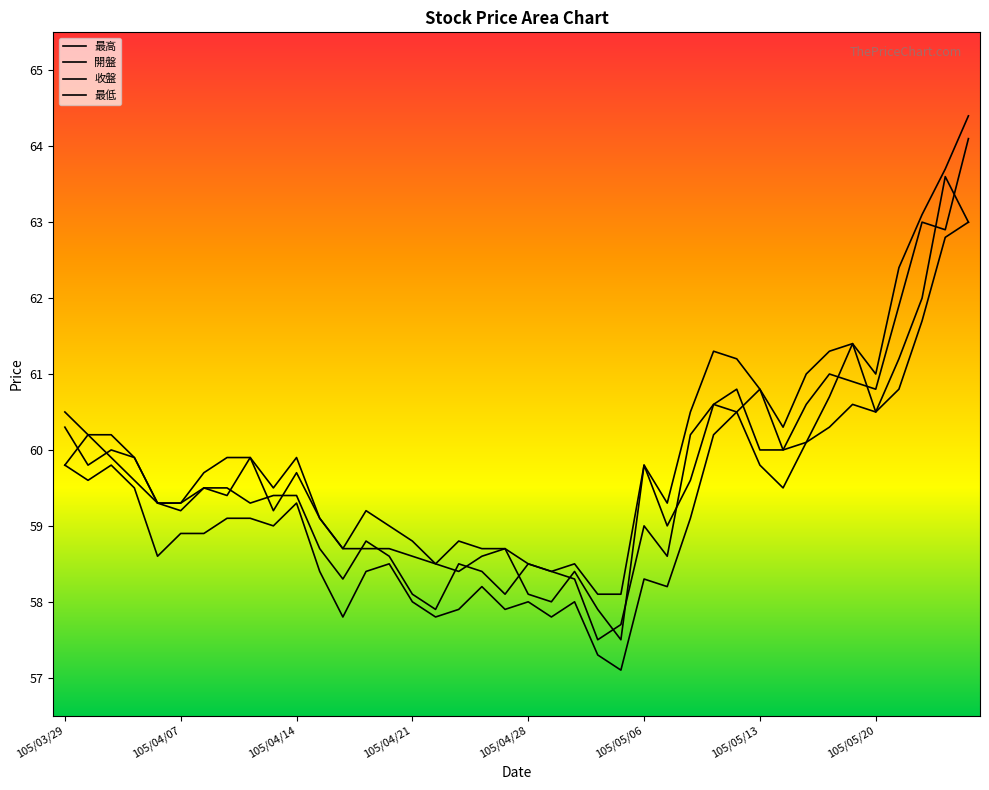

What is the value of the 最高 point at the 1st from the left?

60.5